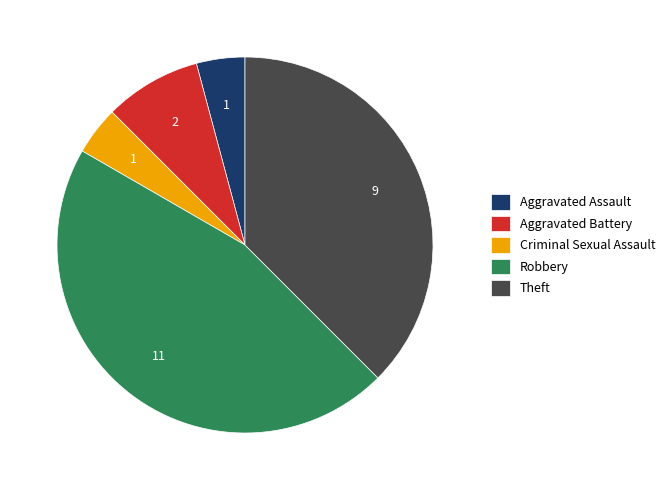

How many slices are in this pie chart?

5